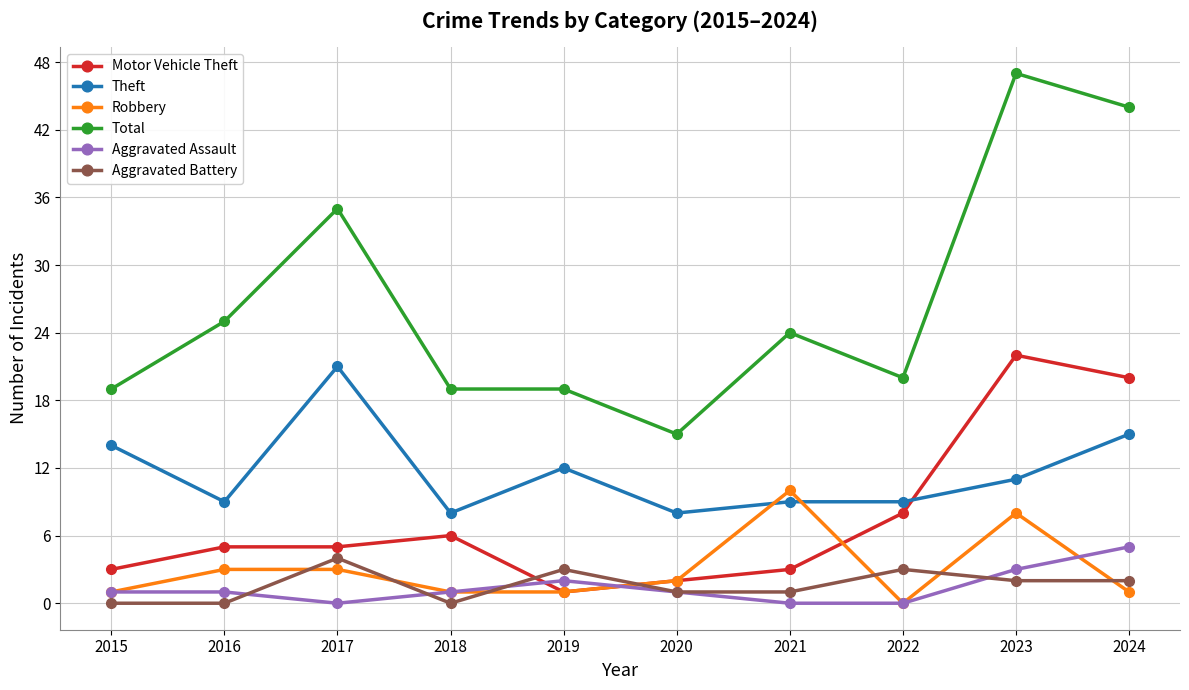

What is the sum of the Total values at 2024 and 2020?

59